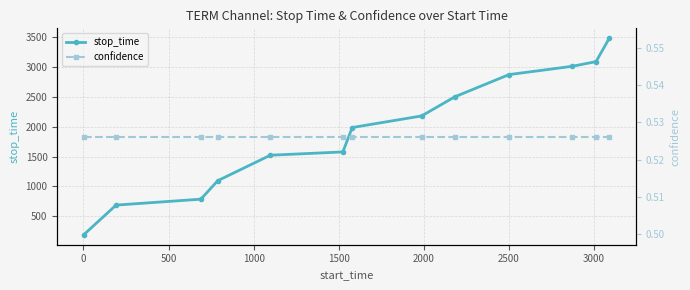

Rank the series by their average value, from highest to lowest.

stop_time, confidence